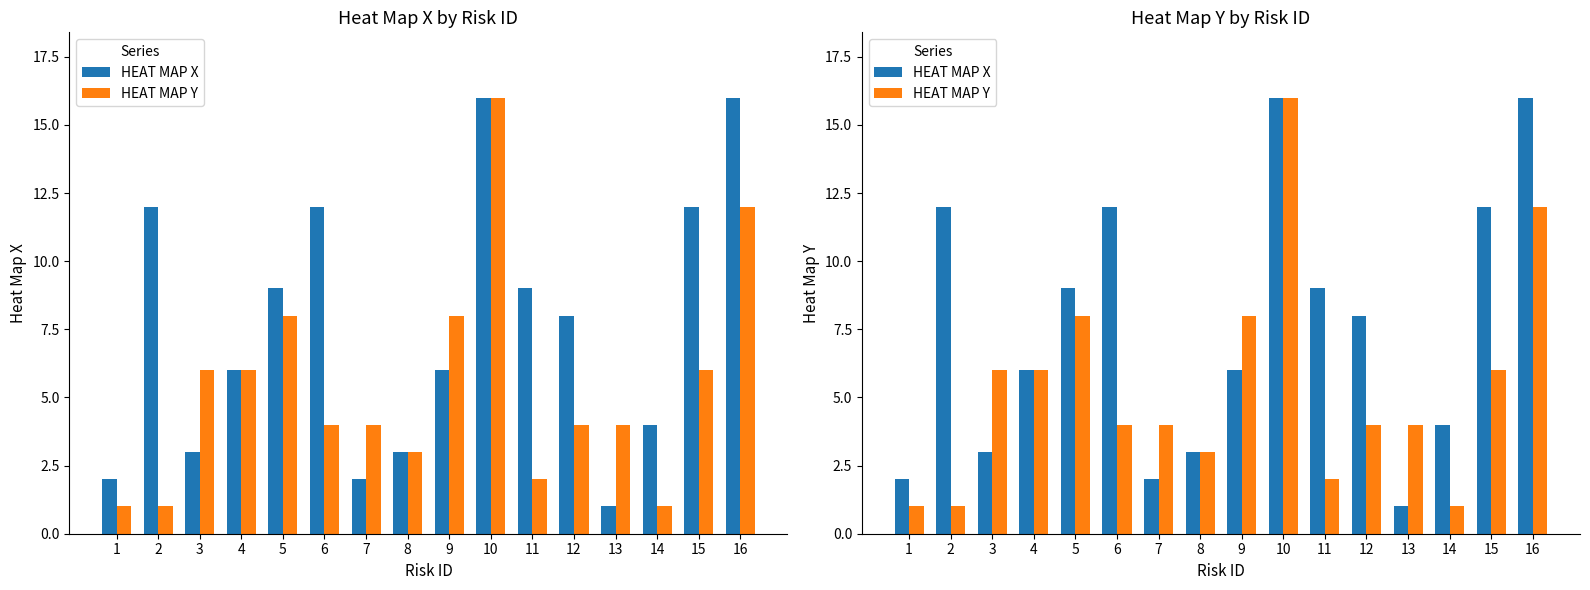

Reading left to right, what are all the values shown in this chart?

HEAT MAP X: 1=2	2=12	3=3	4=6	5=9	6=12	7=2	8=3	9=6	10=16	11=9	12=8	13=1	14=4	15=12	16=16
HEAT MAP Y: 1=1	2=1	3=6	4=6	5=8	6=4	7=4	8=3	9=8	10=16	11=2	12=4	13=4	14=1	15=6	16=12